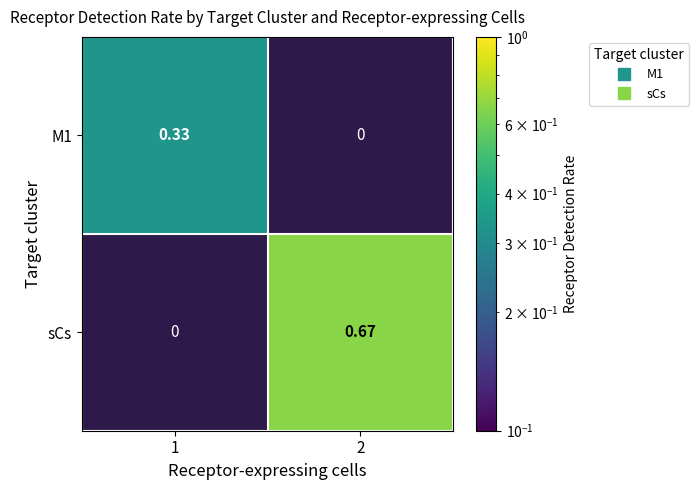

Which series has the largest total across all categories?

sCs